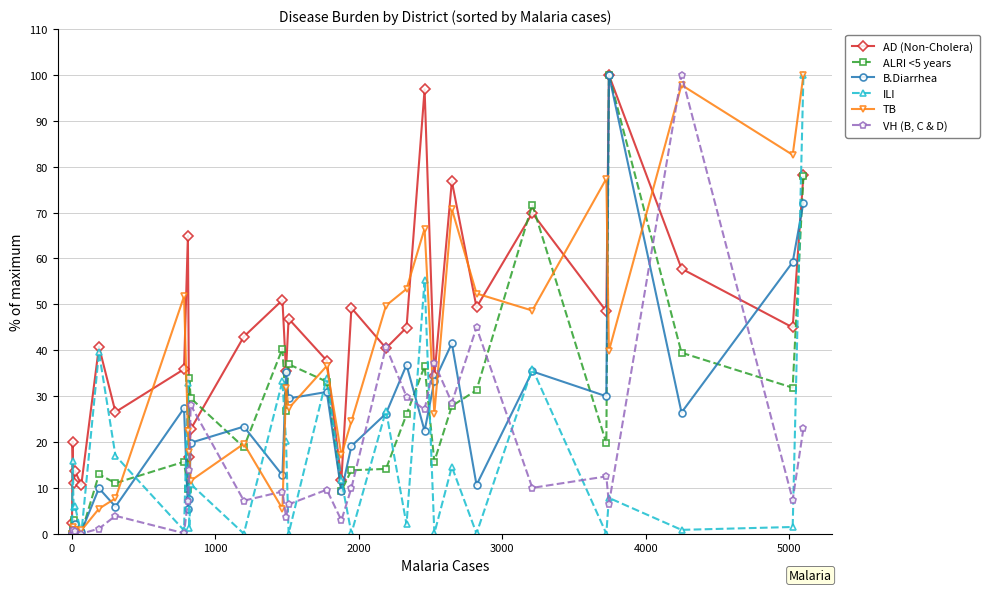

Does the chart have visible grid lines?

Yes